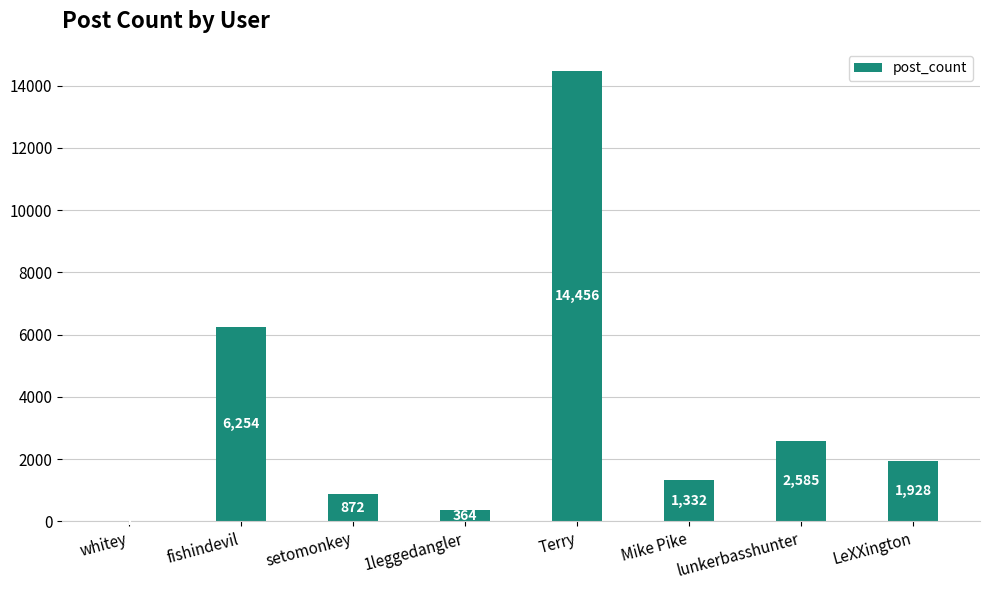

Between Mike Pike and whitey, which is larger?

Mike Pike